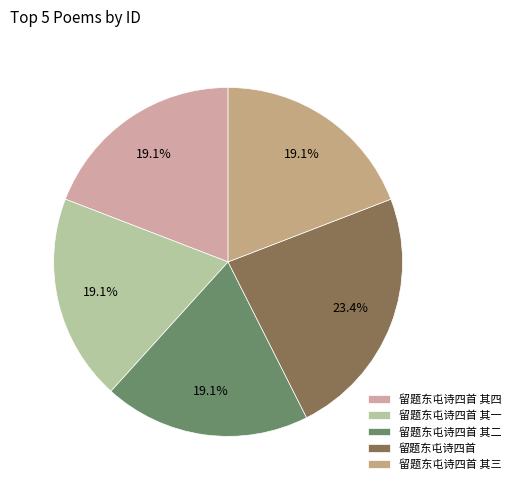

How much of the chart is everything except 留题东屯诗四首 其二?

80.9%